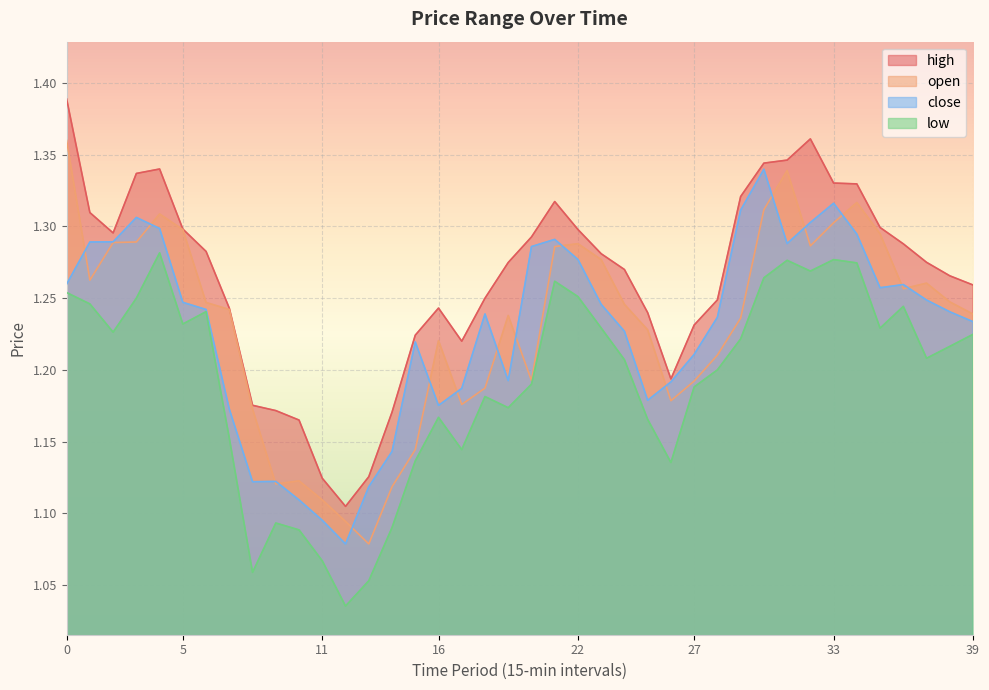

What are all the series names shown in the legend?

high, open, close, low